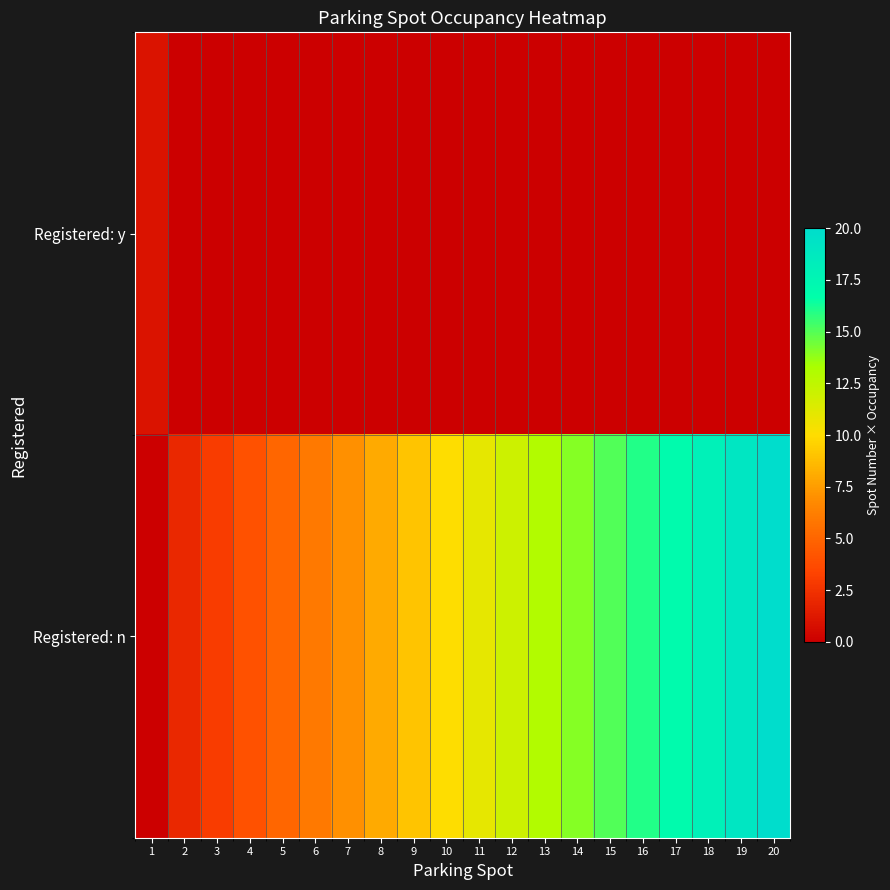

Count the number of data series in this chart.

2